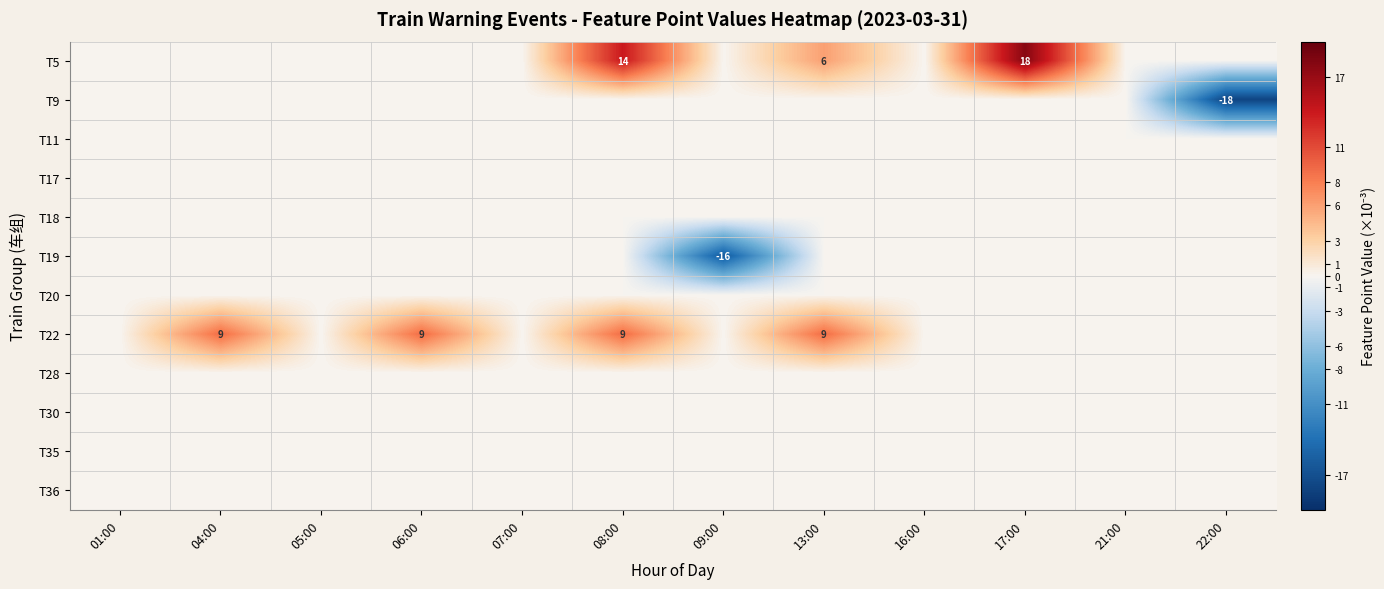

At 08:00, list the series in order from smallest to largest.

T9, T11, T17, T18, T19, T20, T28, T30, T35, T36, T22, T5